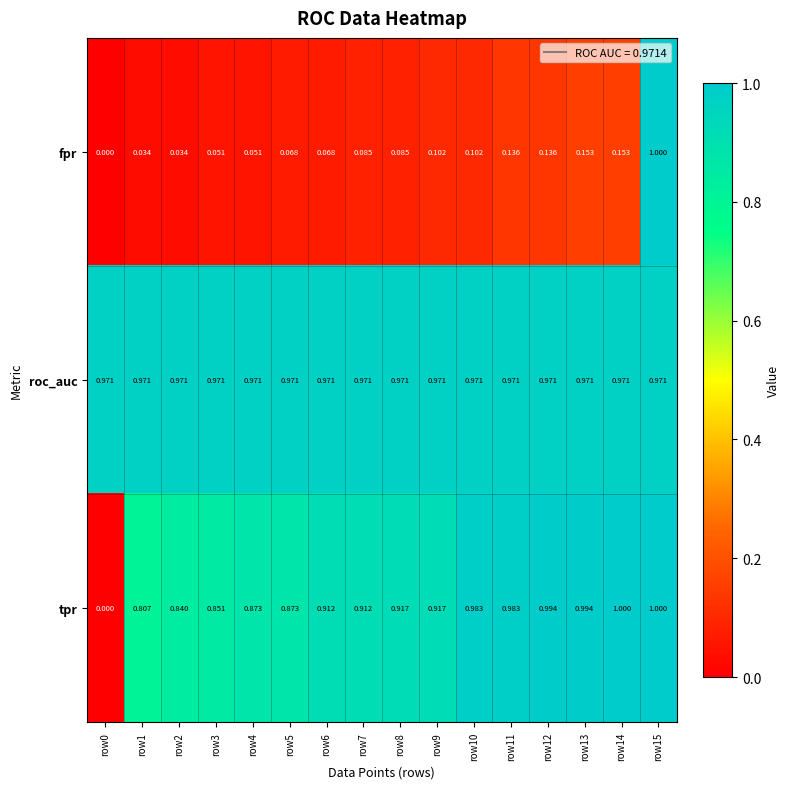

Which series has the largest total across all categories?

roc_auc